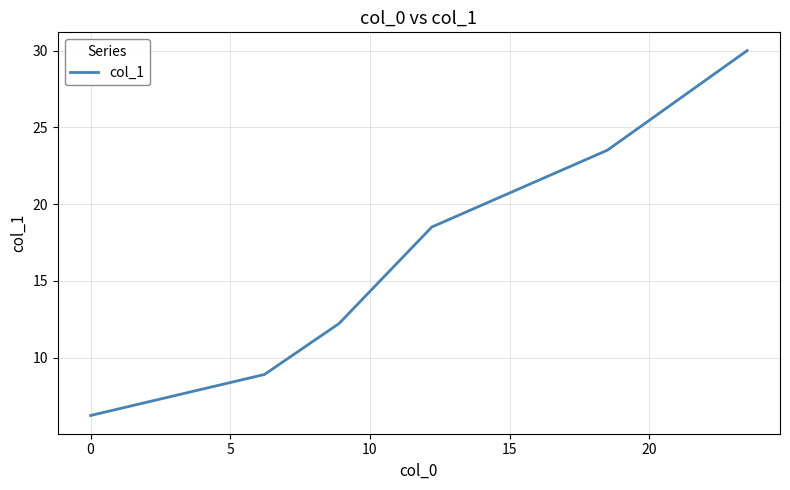

What is the average value?

16.6